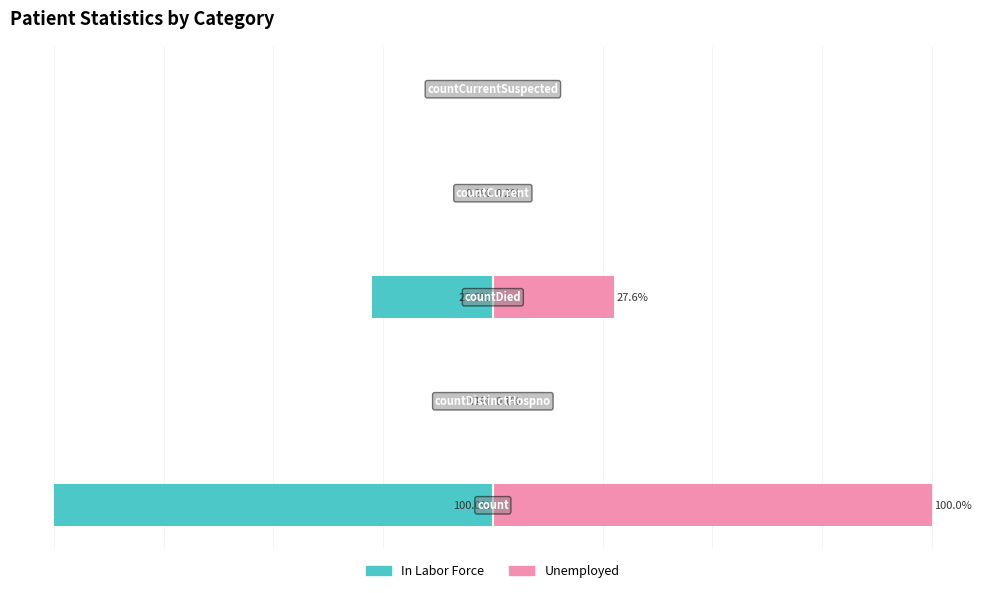

The value of Unemployed at 1 is 0.1. True or false?

False